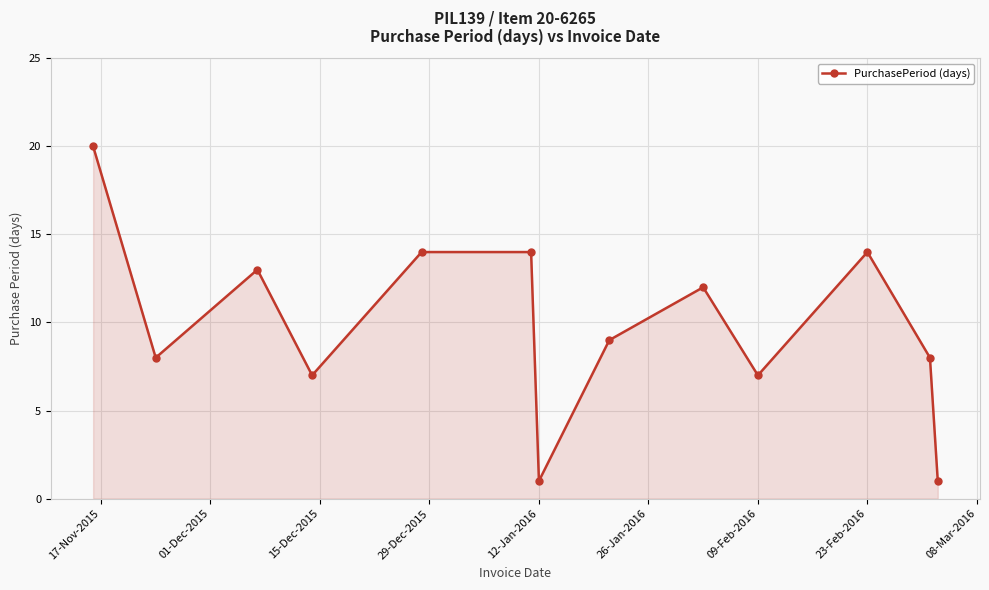

What is the average value?

10